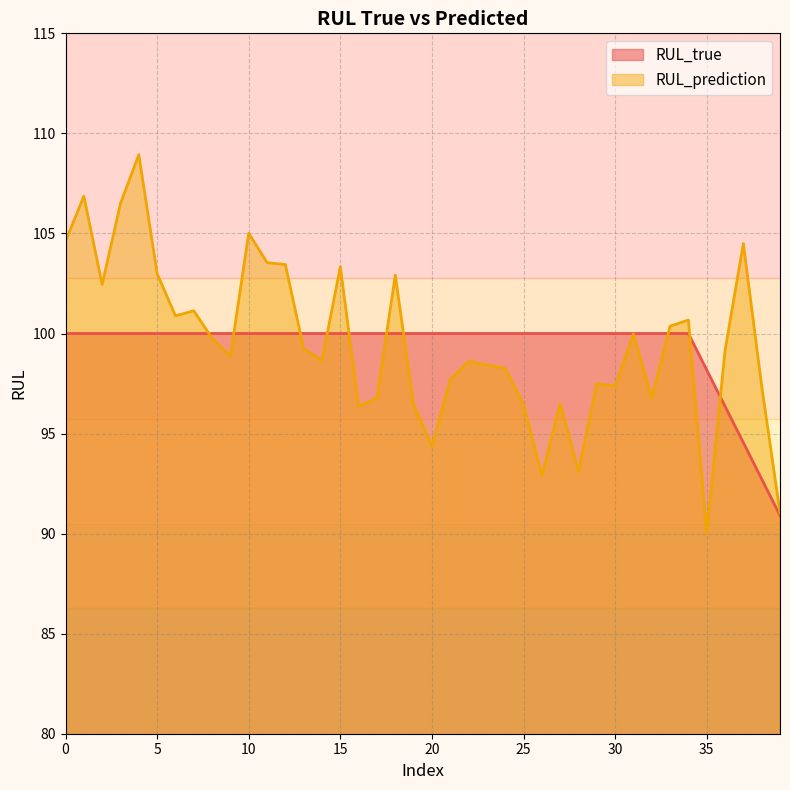

How many intersections are there between RUL_true and RUL_prediction?

10